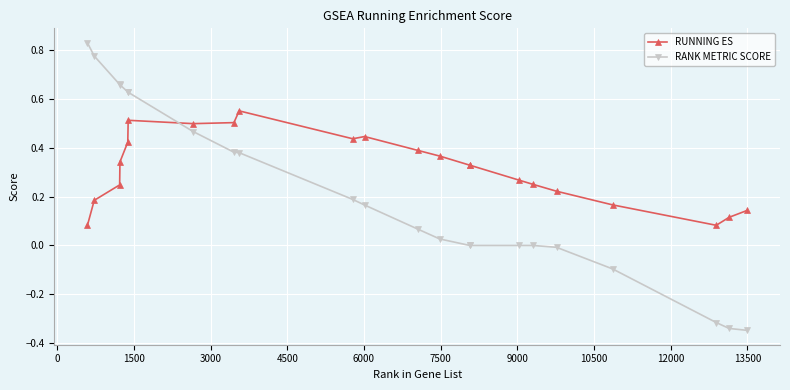

Which series ends up on top after the final intersection of RUNNING ES and RANK METRIC SCORE?

RUNNING ES